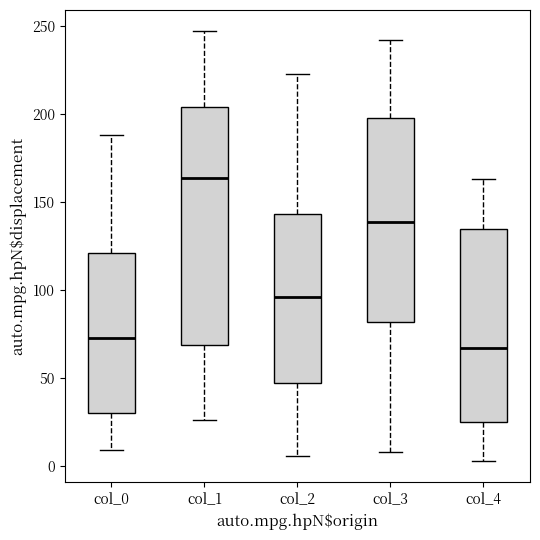

Reading left to right, read every box against the y-axis: the position of its median line, the range the box covers, and the ends of its whiskers. The values are not printed on the chart, so give them approximately, as read against the axis.

col_0: median 75, box 30 to 120, whiskers 10 to 190
col_1: median 165, box 70 to 205, whiskers 25 to 245
col_2: median 95, box 45 to 145, whiskers 5 to 225
col_3: median 140, box 80 to 200, whiskers 10 to 240
col_4: median 65, box 25 to 135, whiskers 5 to 165